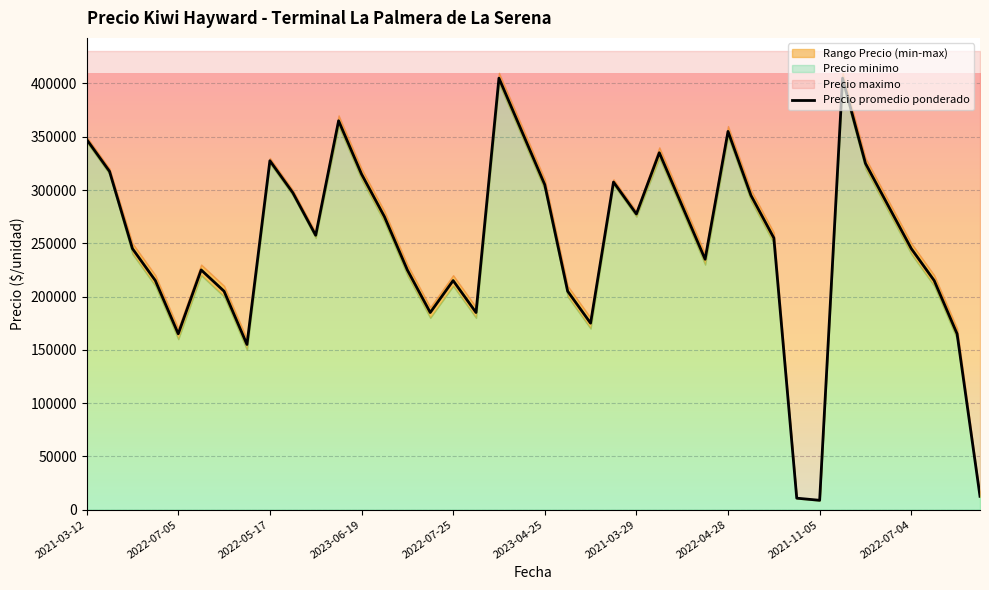

True or false: Precio maximo and Precio minimo cross at least once.

False